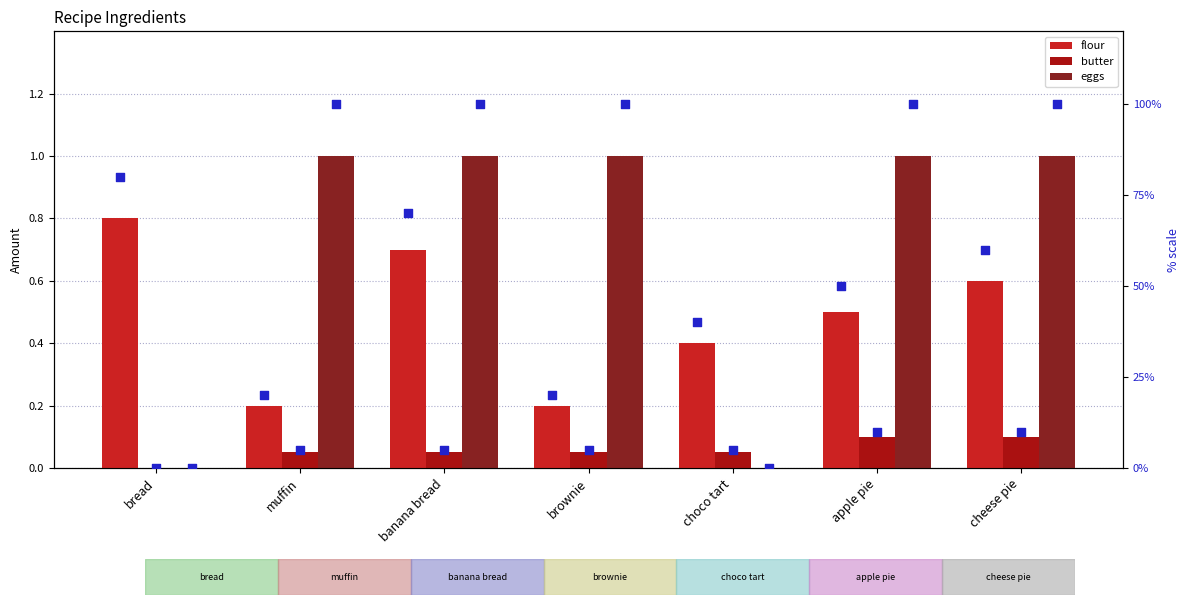

What is the total value across all series at bread?

80.8